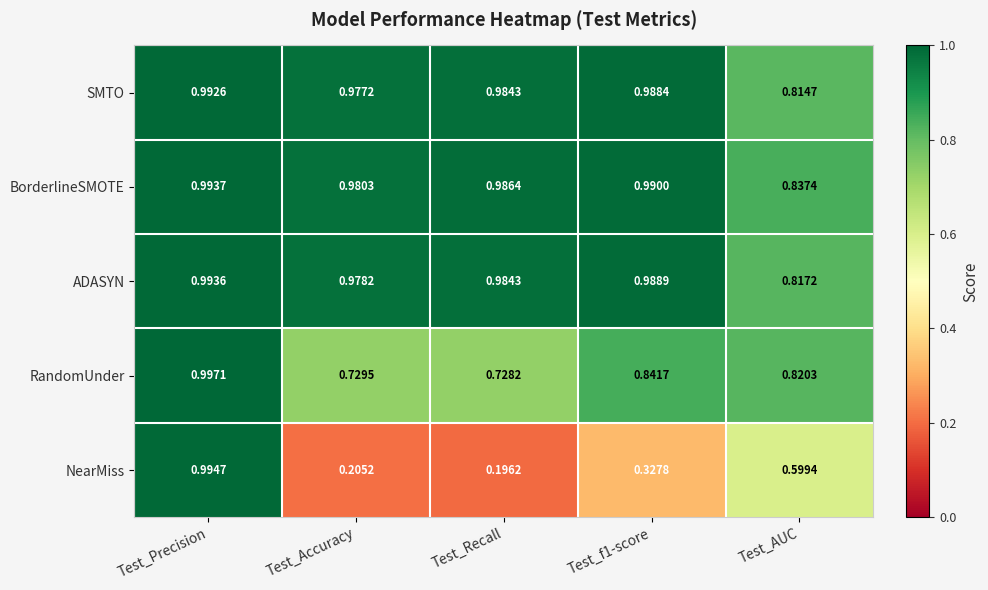

Where is SMTO nearest to the value 0?

Test_AUC